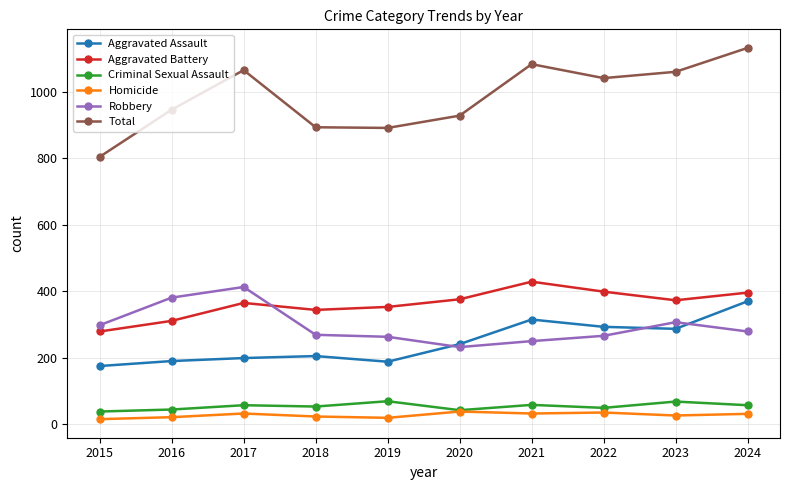

Is the value of Aggravated Assault at 2018 greater than the value of Robbery at 2020?

No